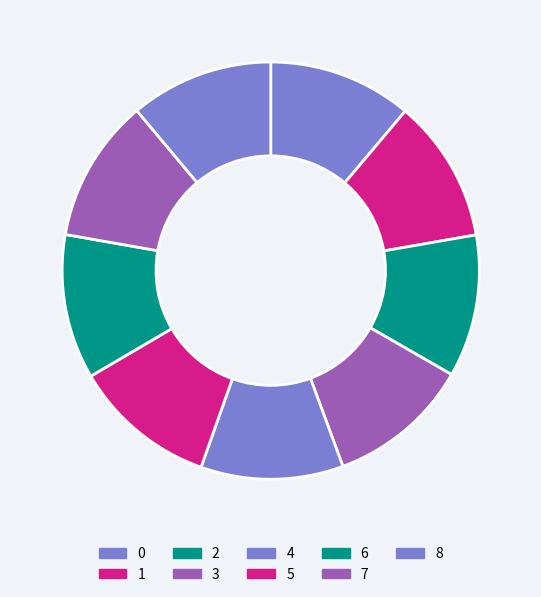

Is there a majority slice in this chart?

No